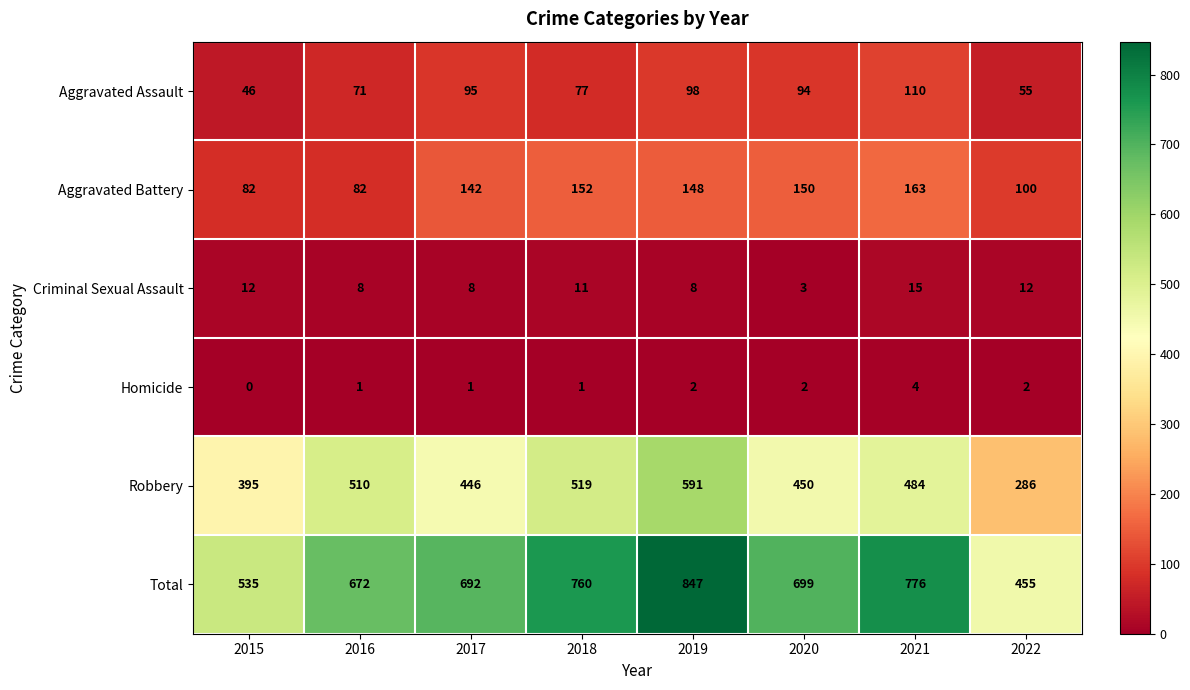

Which series changed the most between 2018 and 2020?

Robbery